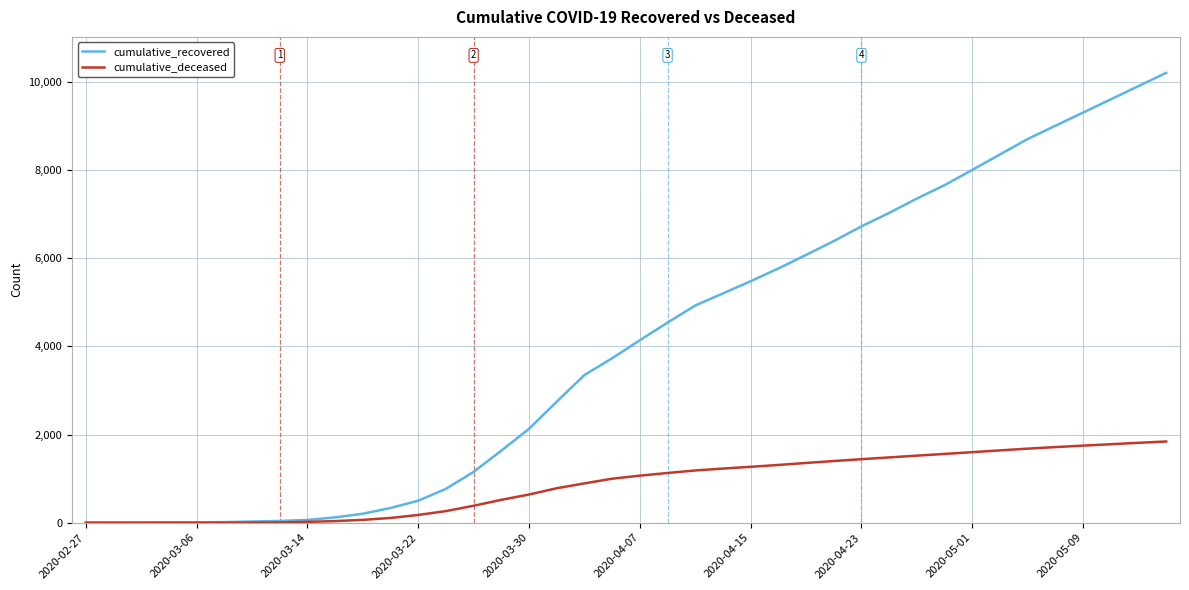

List the series in order of their peak value, highest first.

cumulative_recovered, cumulative_deceased